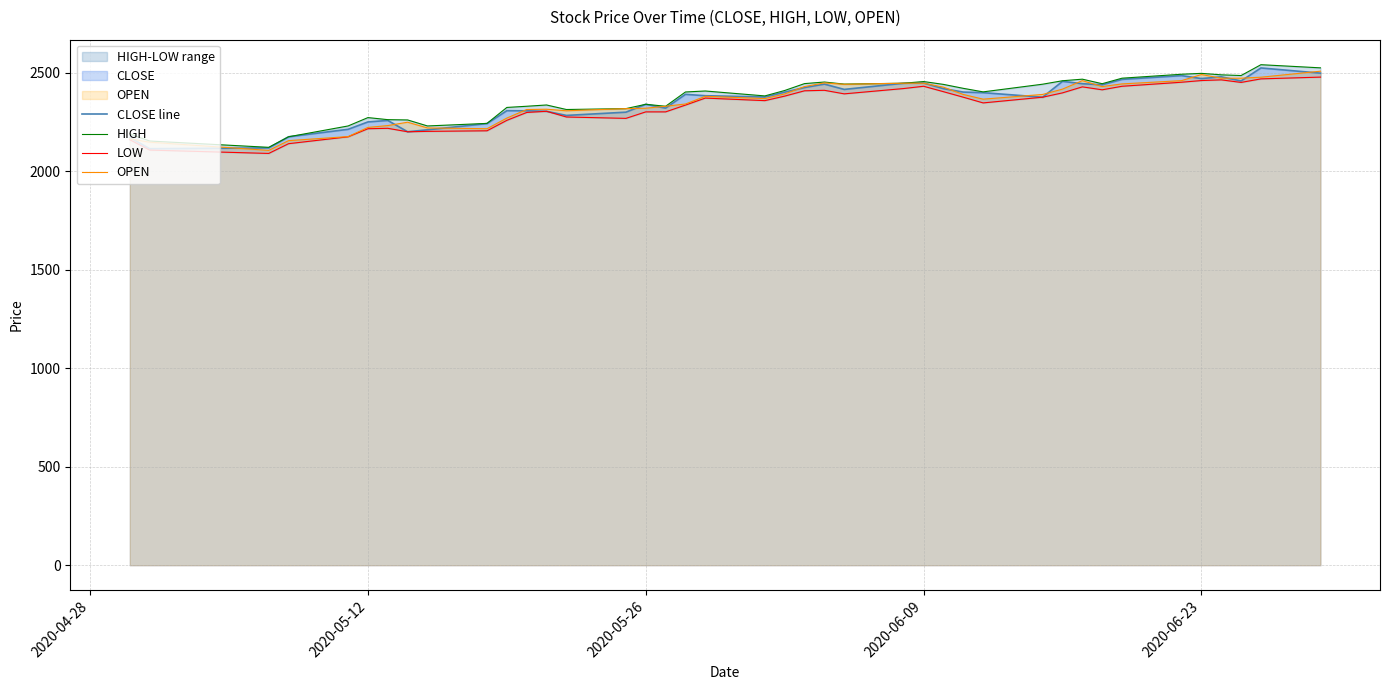

What is the maximum value for CLOSE line?

2524.5